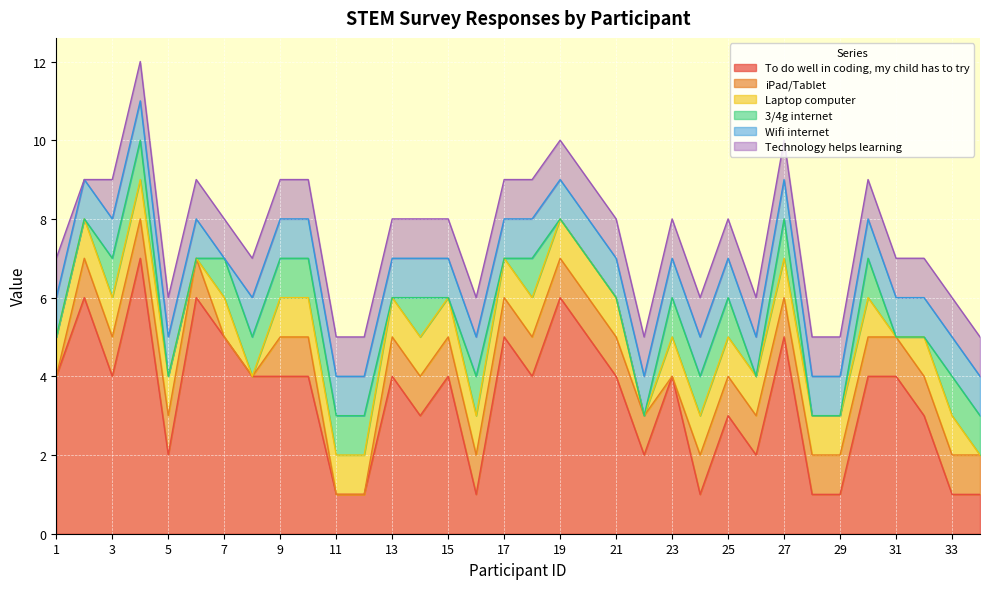

True or false: Technology helps learning has a value of 2 at 19.

False